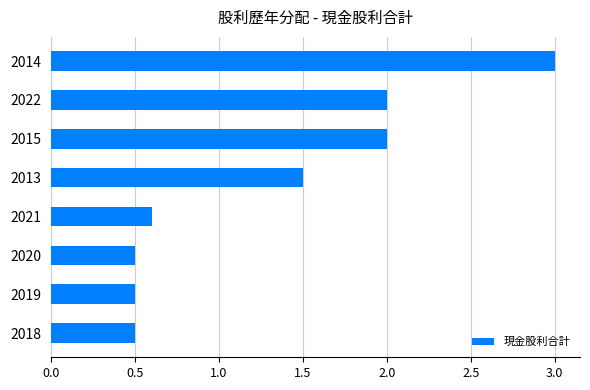

Are the bars grouped side by side (vs. stacked)?

No